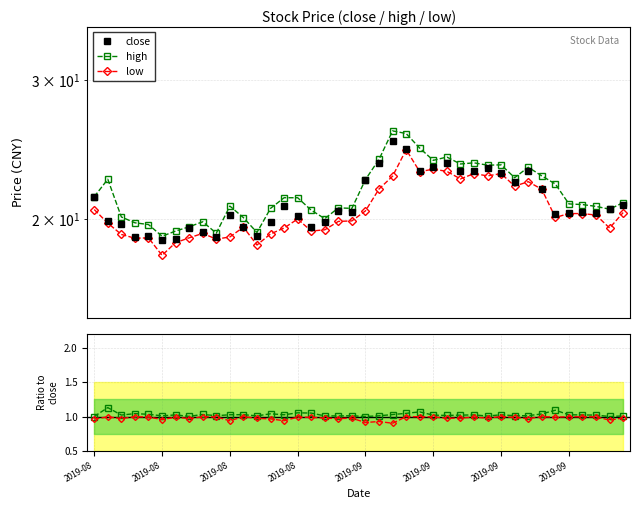

What is the difference between the maximum and minimum values in the high series?

6.8